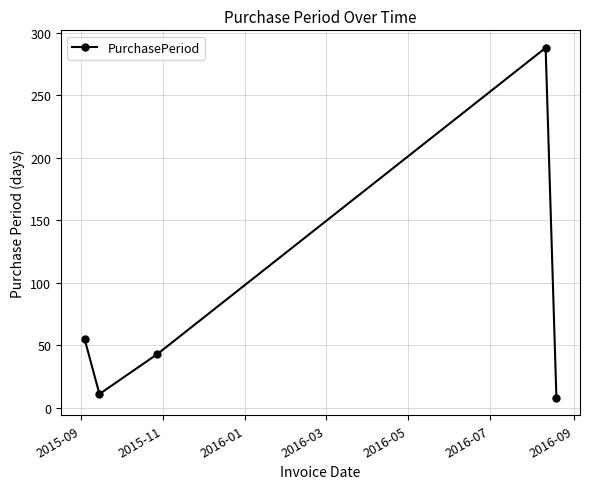

Reading left to right, extract all data points from this chart.

55	11	43	288	8